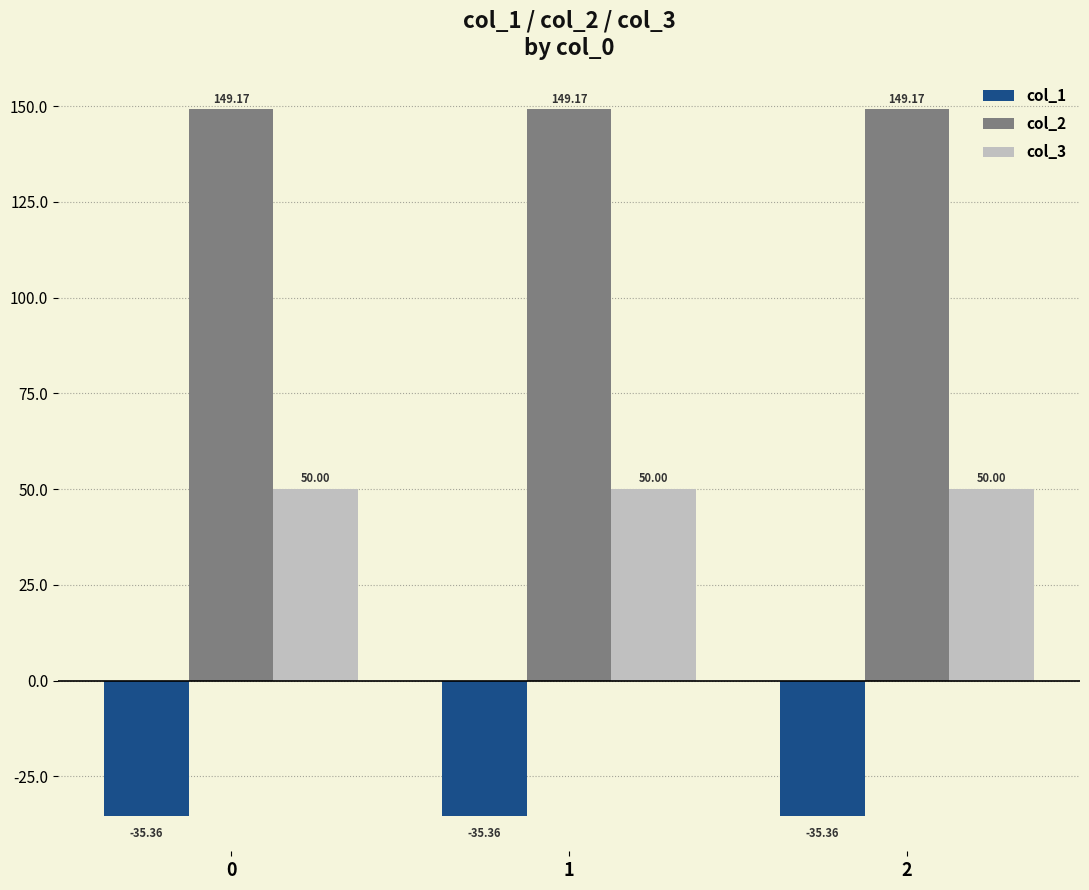

What is the difference between the highest and lowest values at 0?

184.5